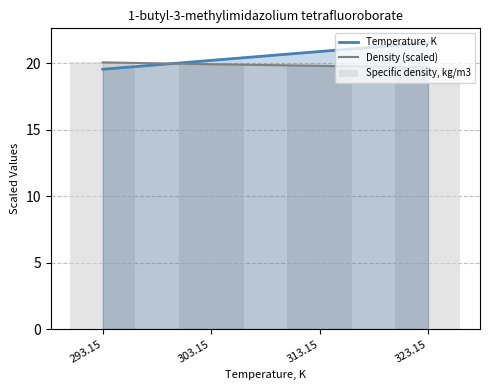

List the labels in order of Density (scaled) value, smallest first.

323.15, 313.15, 303.15, 293.15